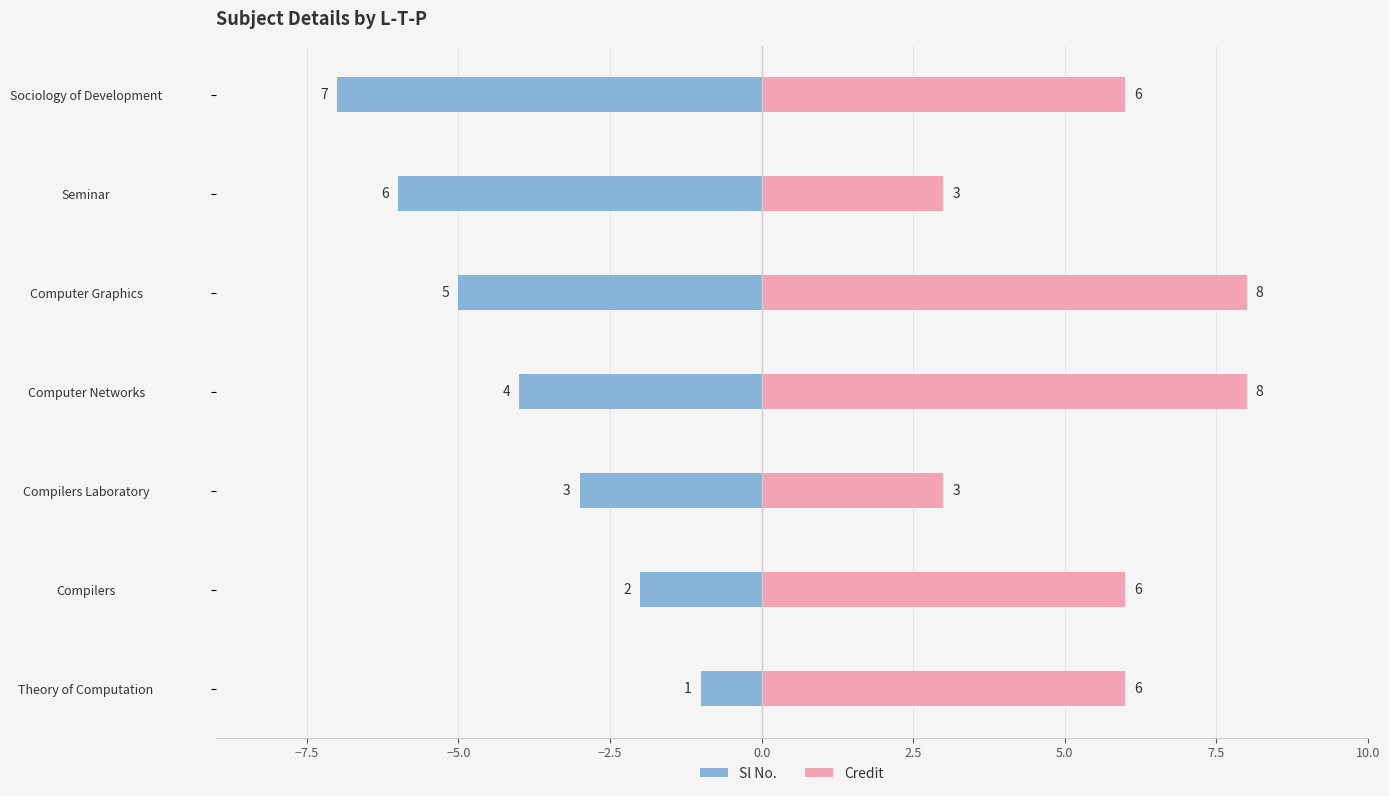

How many values in the Credit series are below 6?

2